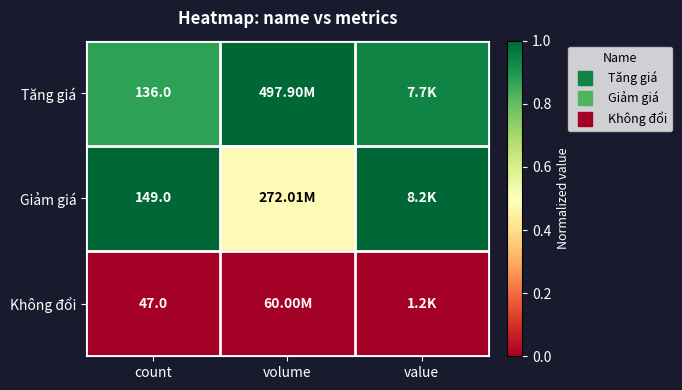

The Tăng giá series shows 1.4 at value. True or false?

False